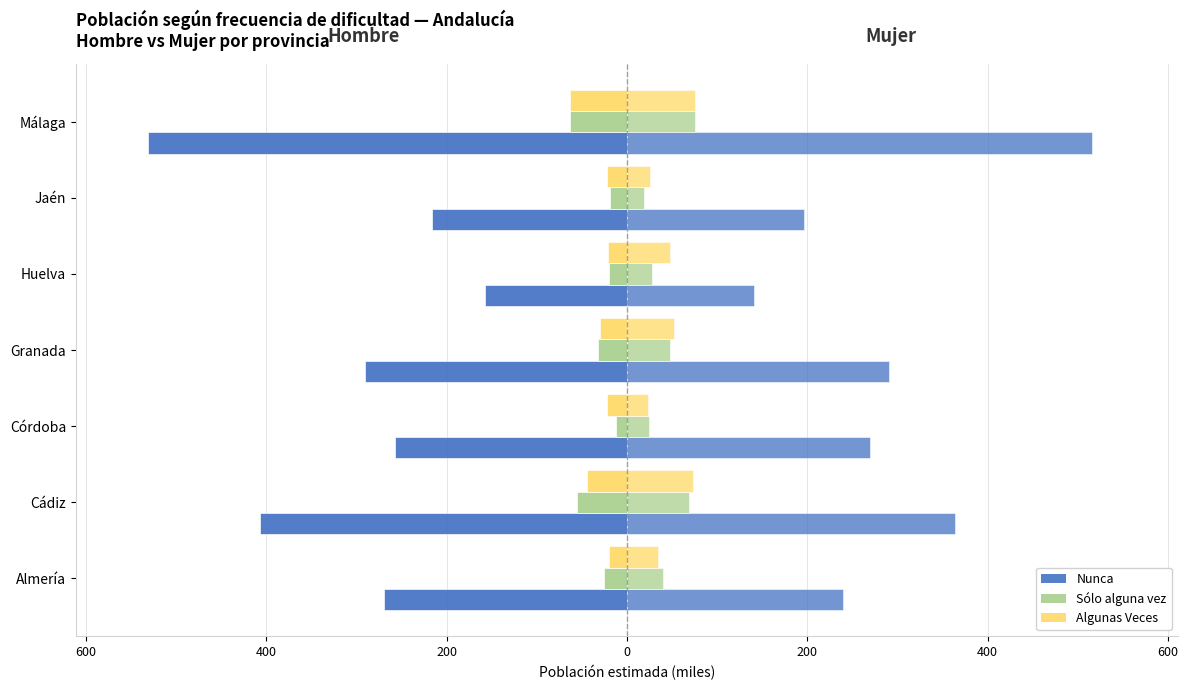

The Nunca (Hombre) series shows -670.2 at Cádiz. True or false?

False